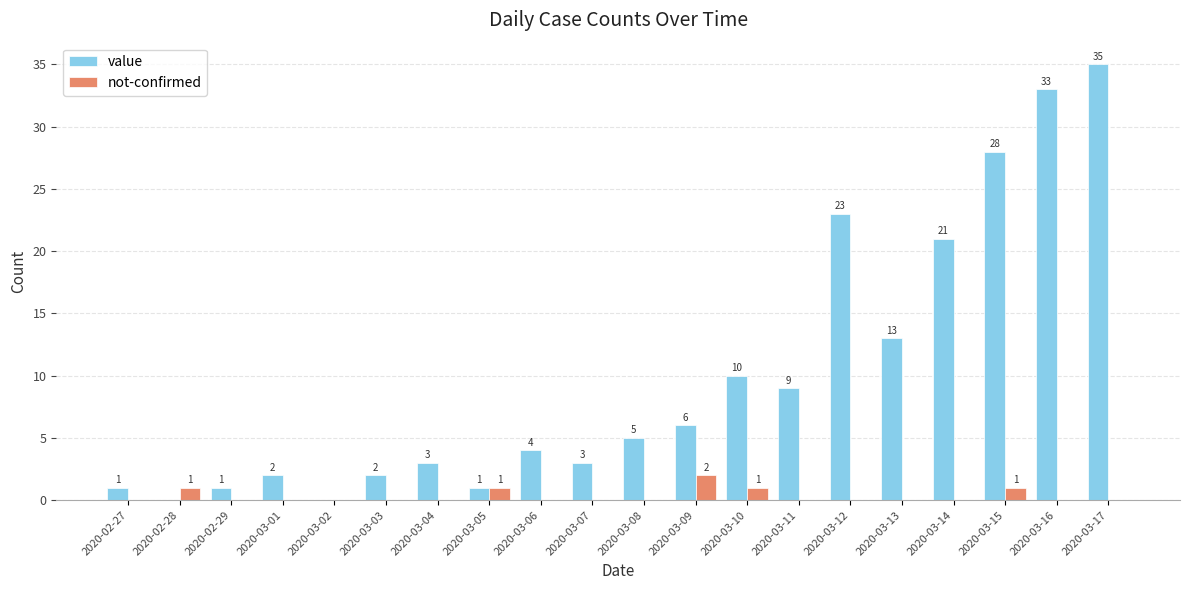

How many groups of bars are there?

20